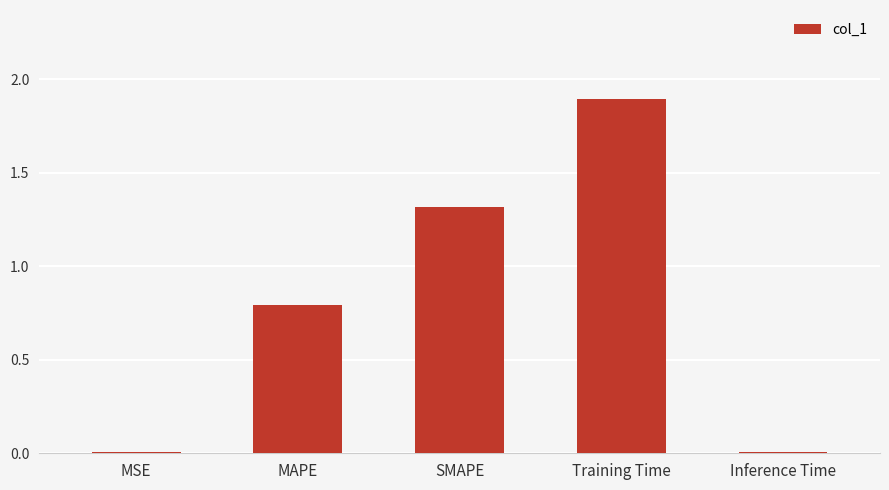

Is it true that the value at Inference Time is 0.0?

True